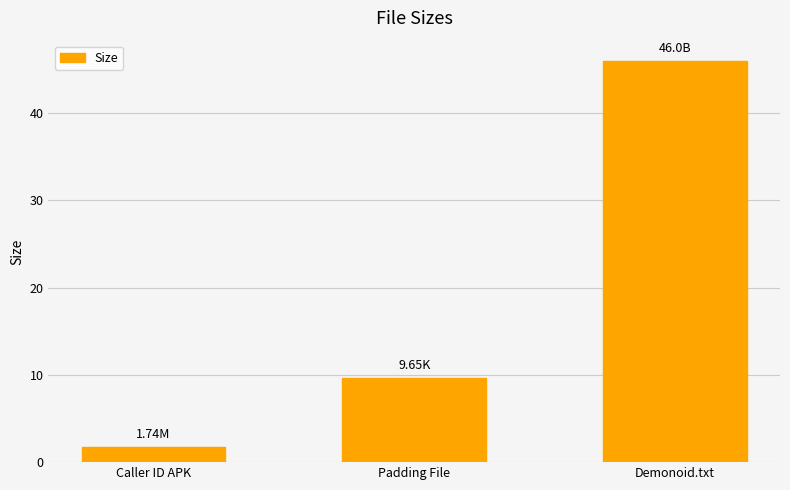

How many bars are there in total?

3